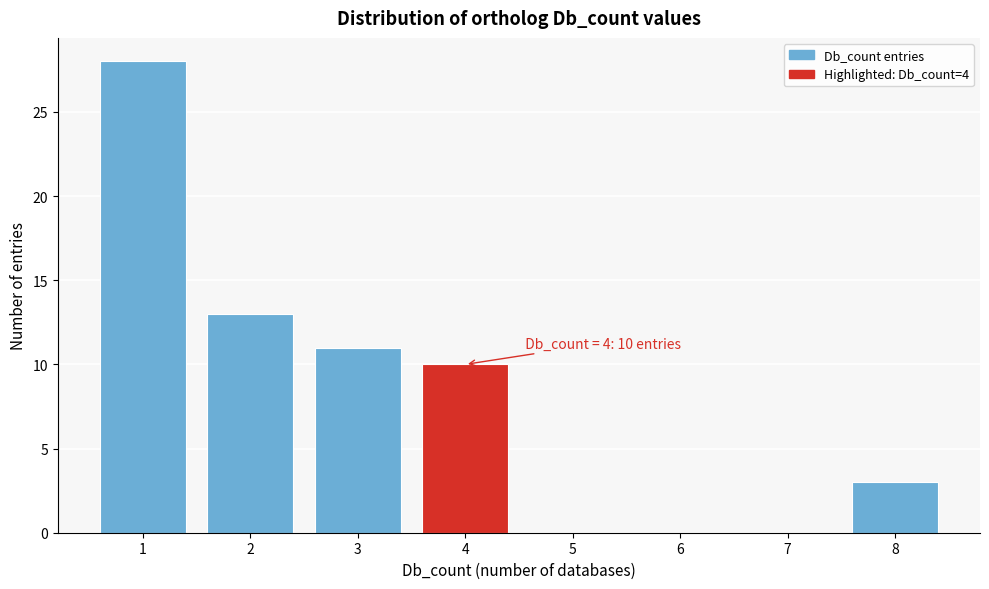

Which range on the x-axis has the tallest bar?

0.5 to 1.5